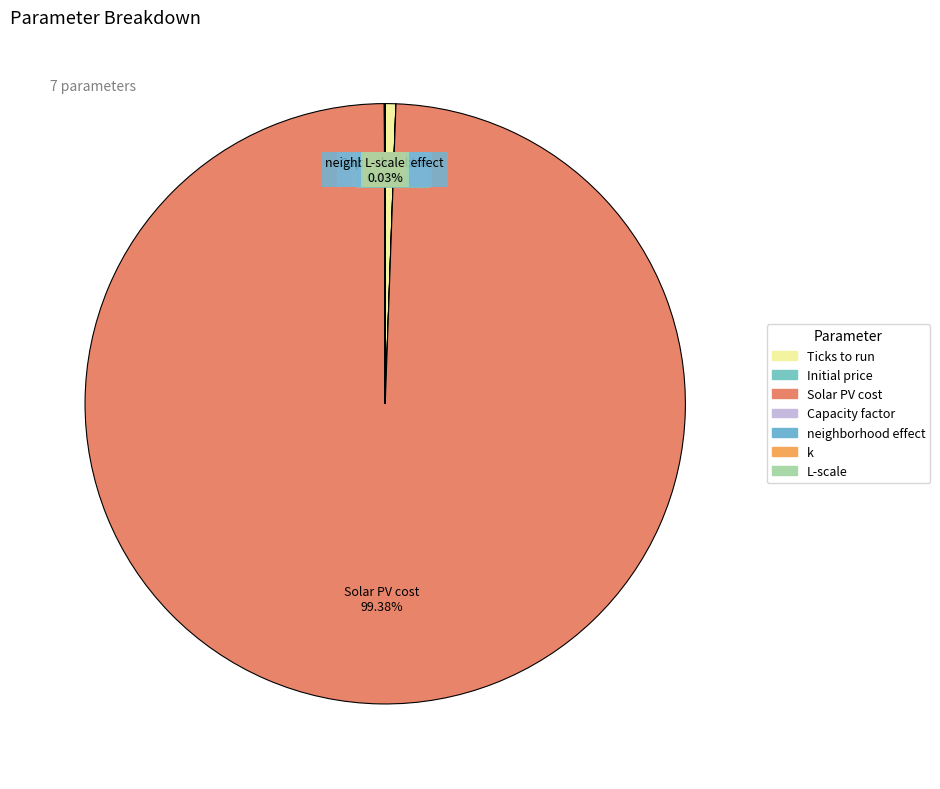

Is Solar PV cost the majority of the pie?

Yes